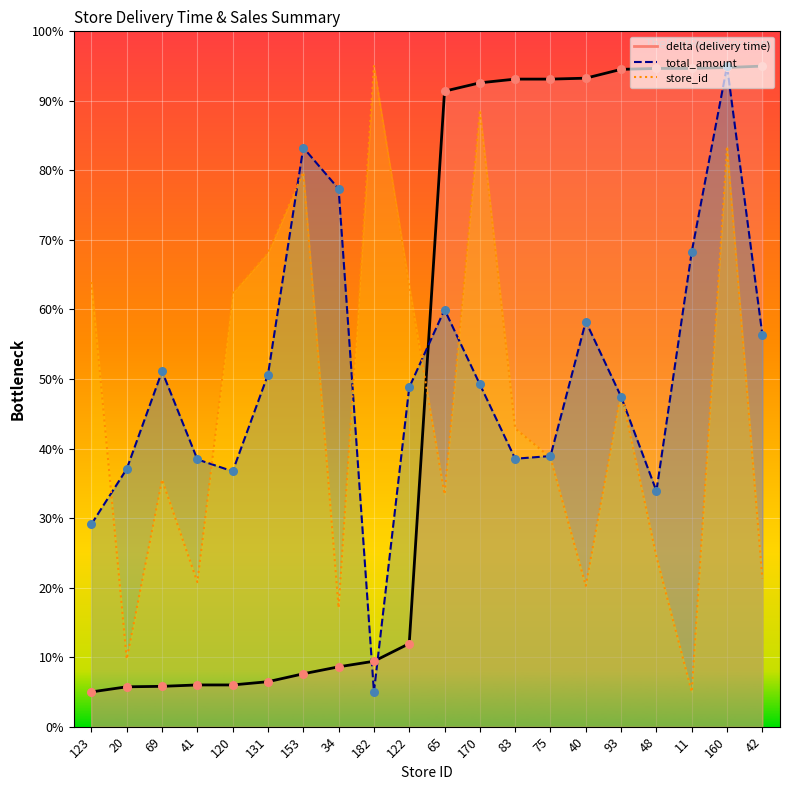

Which series contains the highest Y value?

store_id